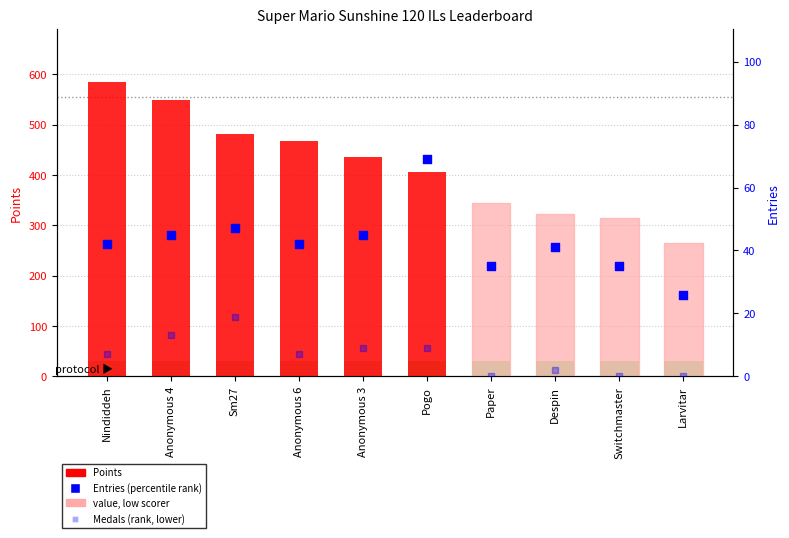

Which series has the largest Y range (max minus min)?

Points